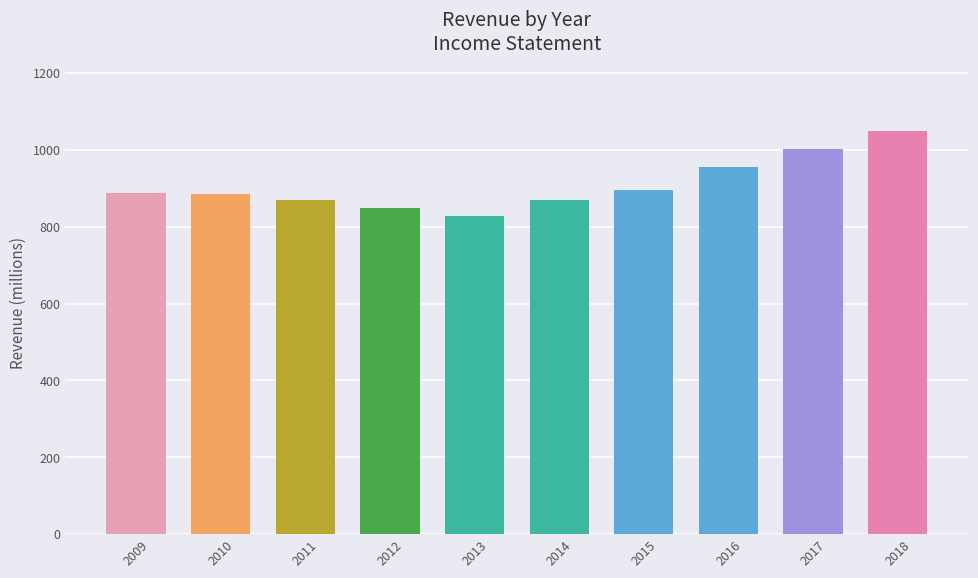

What is the average value?

909